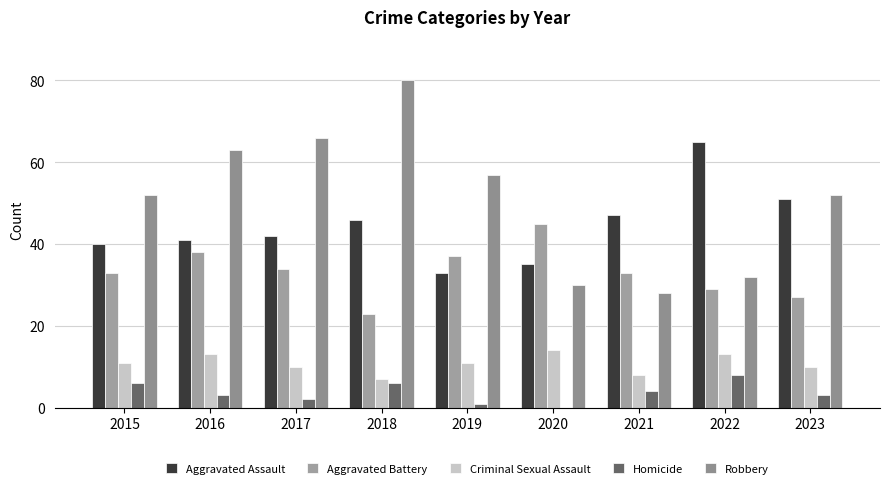

The Homicide series shows 0 at 2019. True or false?

False